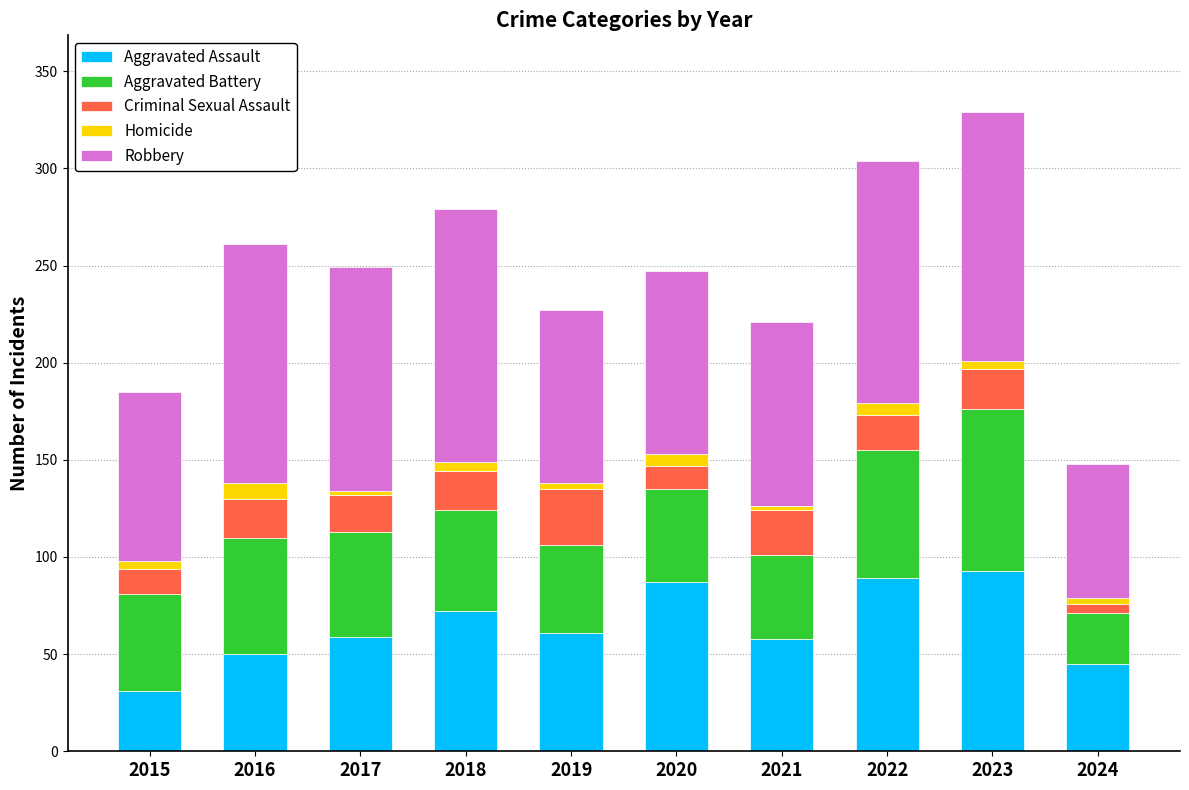

What is the lowest value of the Aggravated Assault series?

31